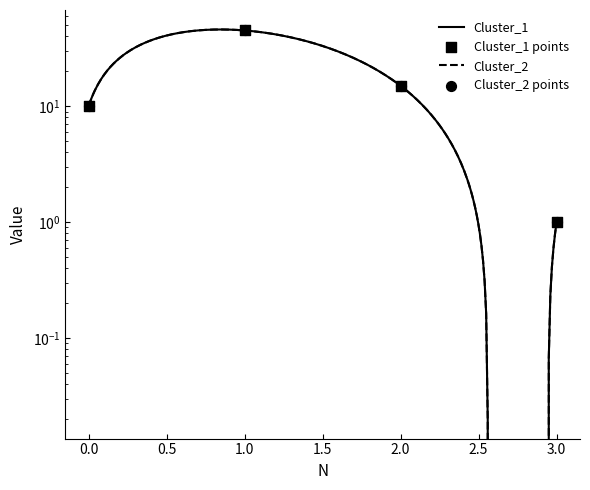

Which series has the largest Y range (max minus min)?

Cluster_1